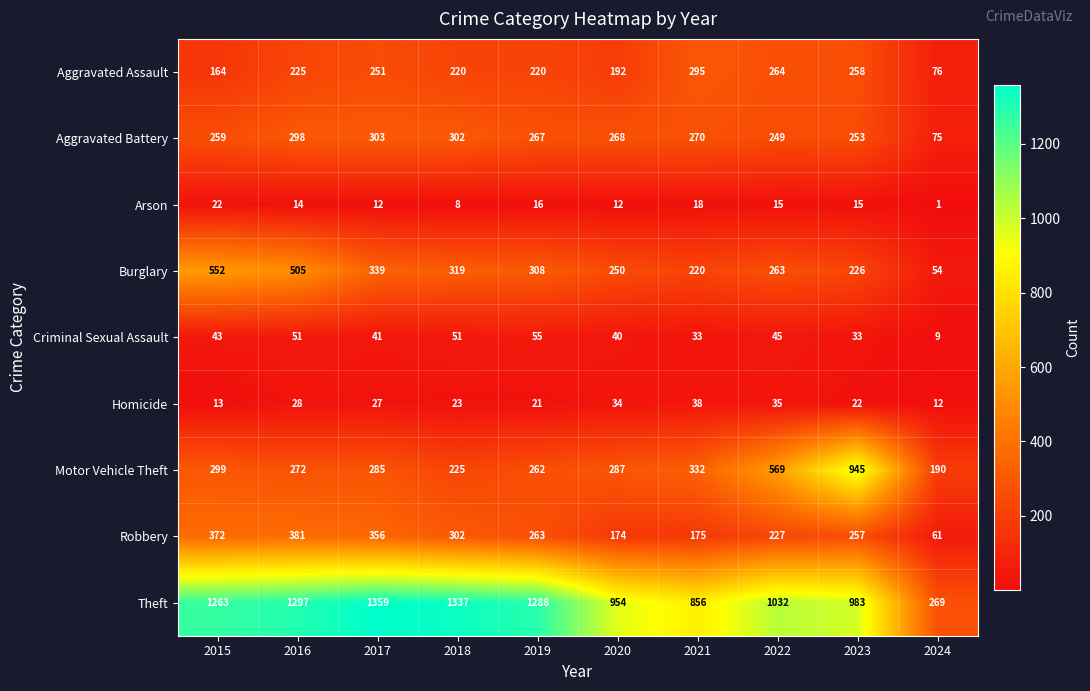

Is it true that Criminal Sexual Assault equals 33 at 2023?

True